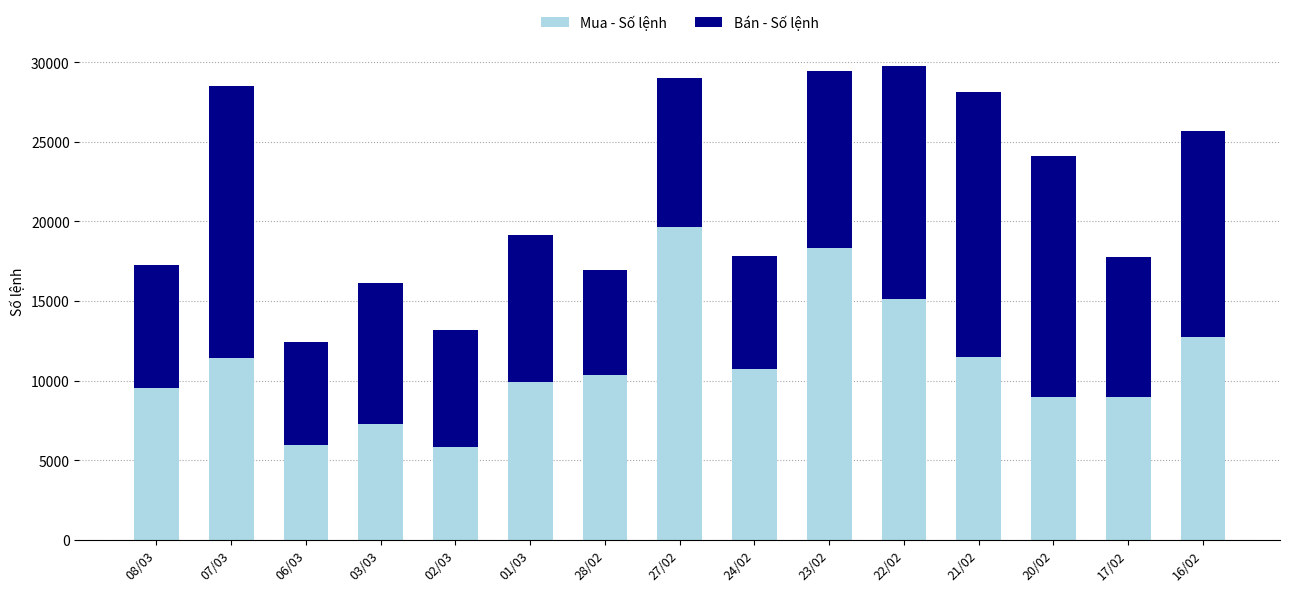

What is the total value across all series at 17/02?

17759